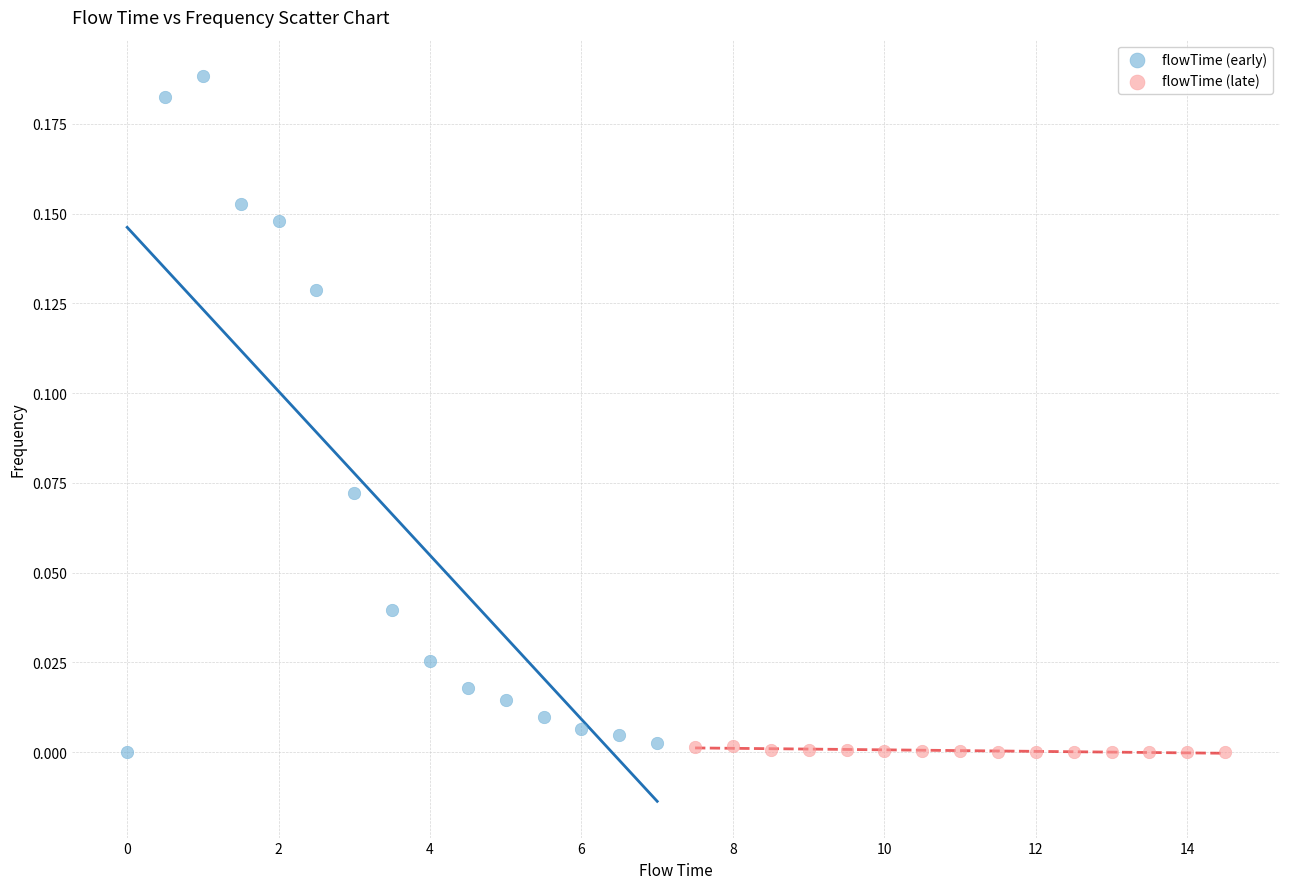

Which series reaches the maximum Y coordinate?

flowTime (early)